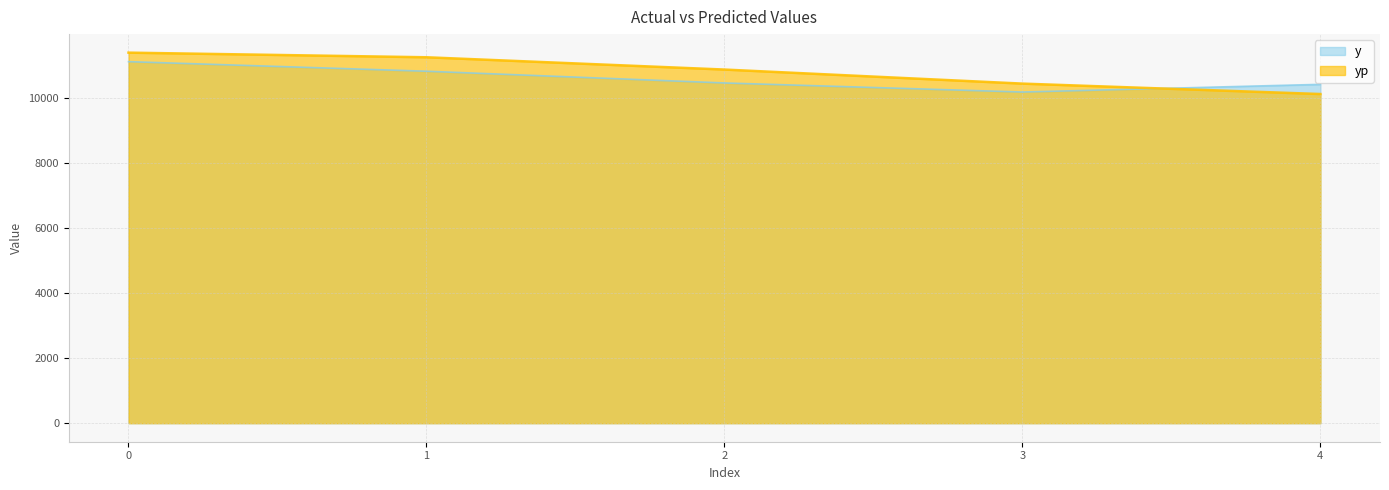

Rank the categories by y value from highest to lowest.

0, 1, 2, 4, 3